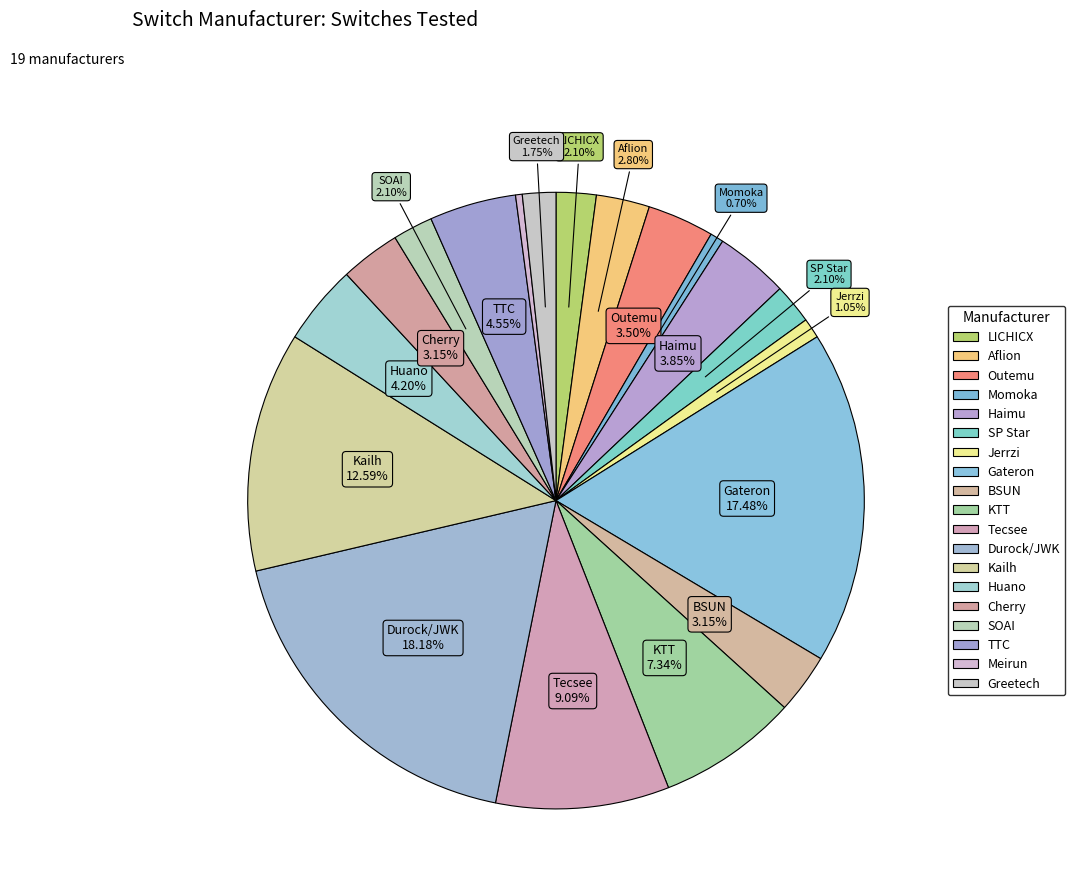

To the nearest percent, what is the difference between the Greetech and Huano slice percentages?

2%